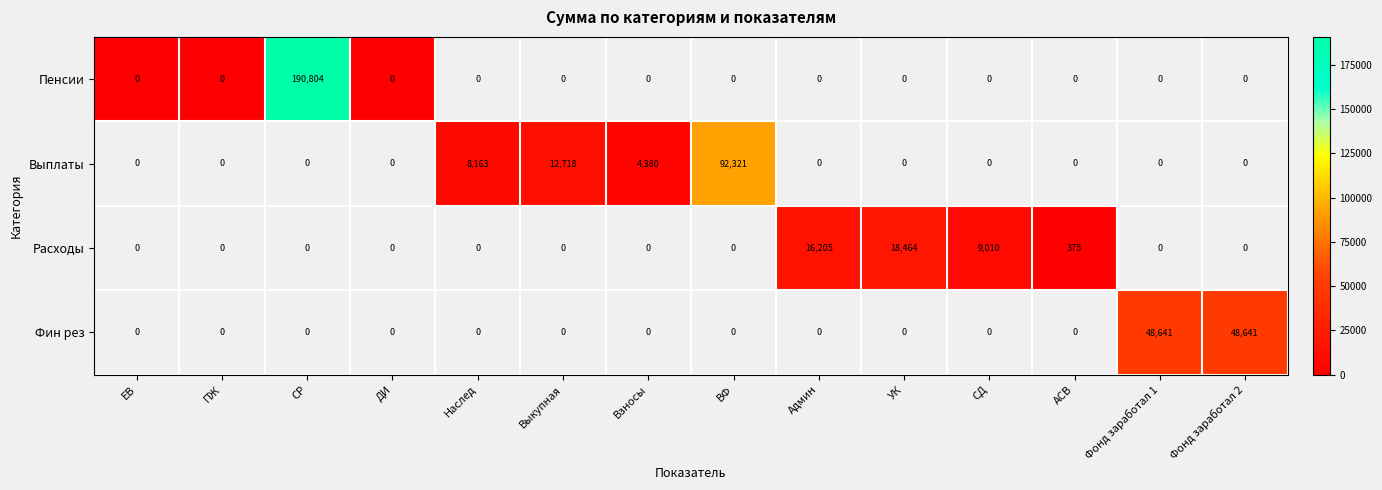

The Пенсии series shows 190804 at СР. True or false?

True